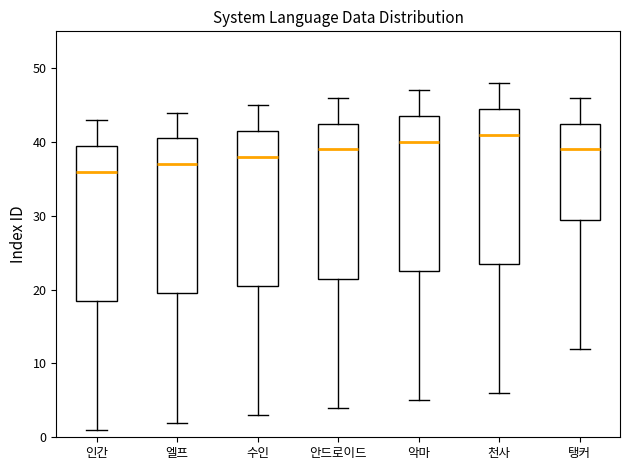

Which box has the lowest median line?

인간